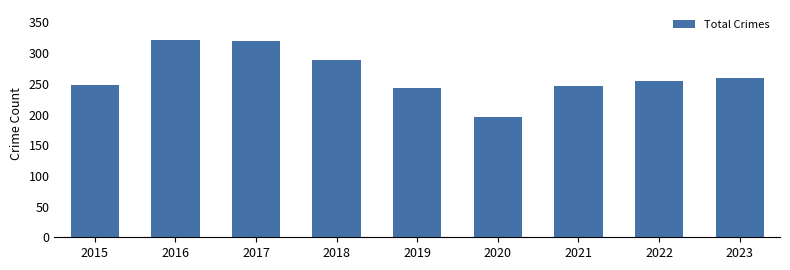

What is the sum of the values at 2023 and 2020?

455